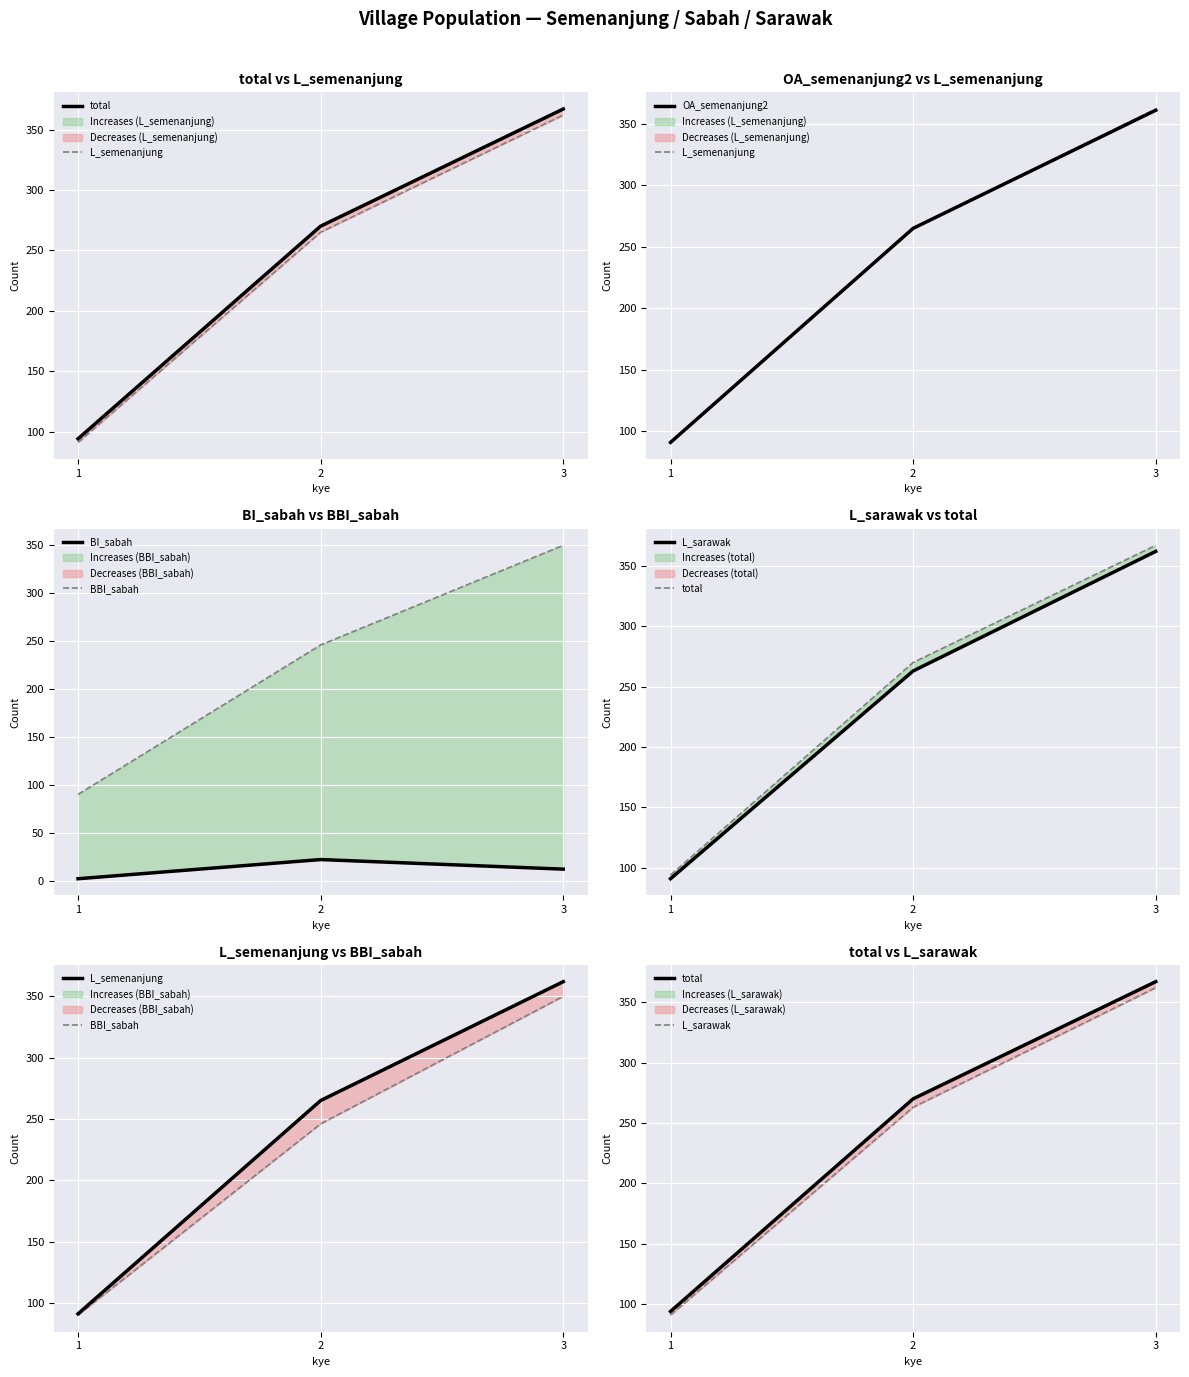

What is the sum of all BI_sabah values?

36